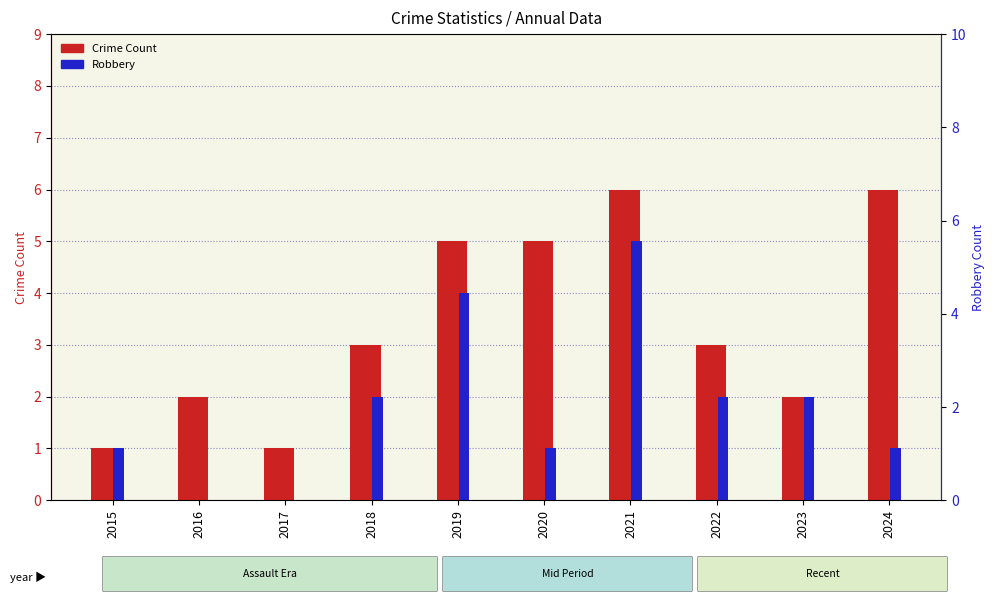

Which series changed the most between 2017 and 2023?

Robbery